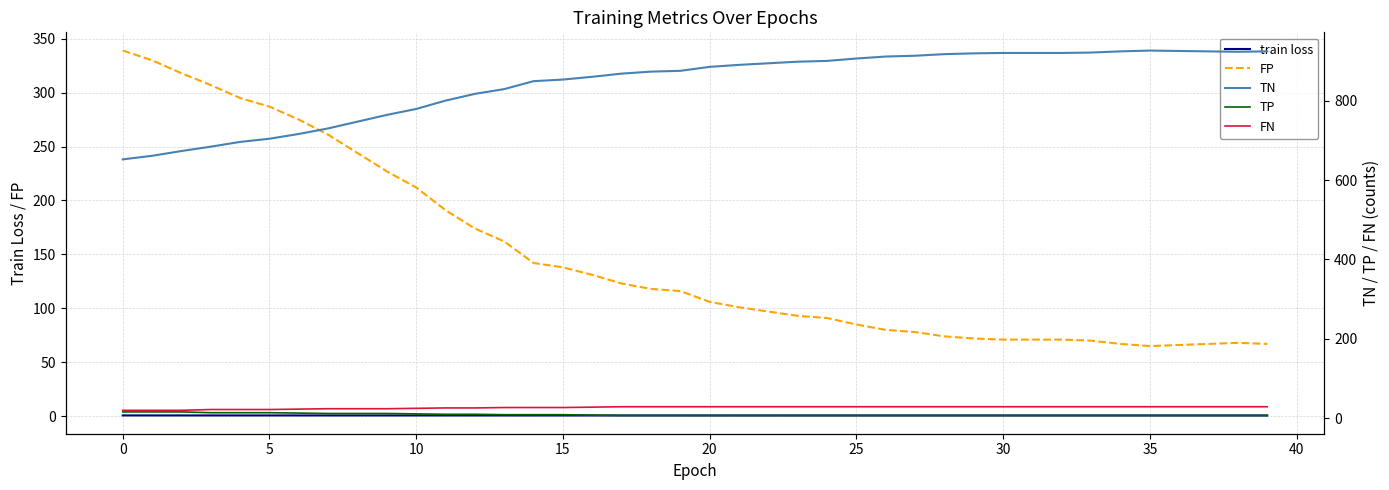

What is the label of the 13th point from the right?

27